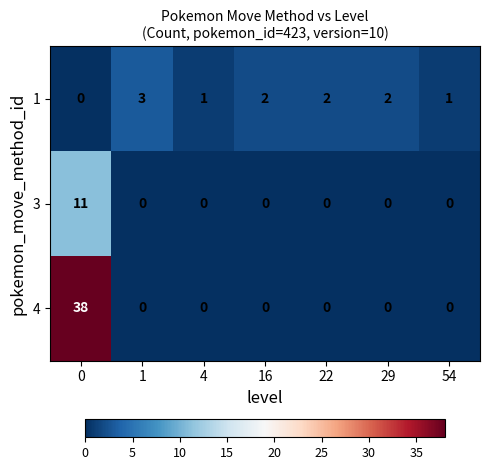

Reading left to right, extract all data points from this chart.

1: 0=0	1=3	4=1	16=2	22=2	29=2	54=1
3: 0=11	1=0	4=0	16=0	22=0	29=0	54=0
4: 0=38	1=0	4=0	16=0	22=0	29=0	54=0